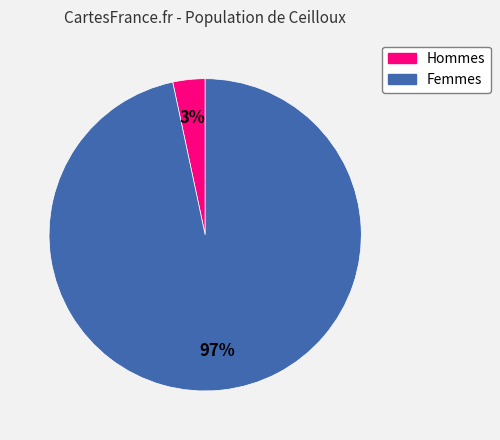

Is there any slice that represents more than half of the pie?

Yes